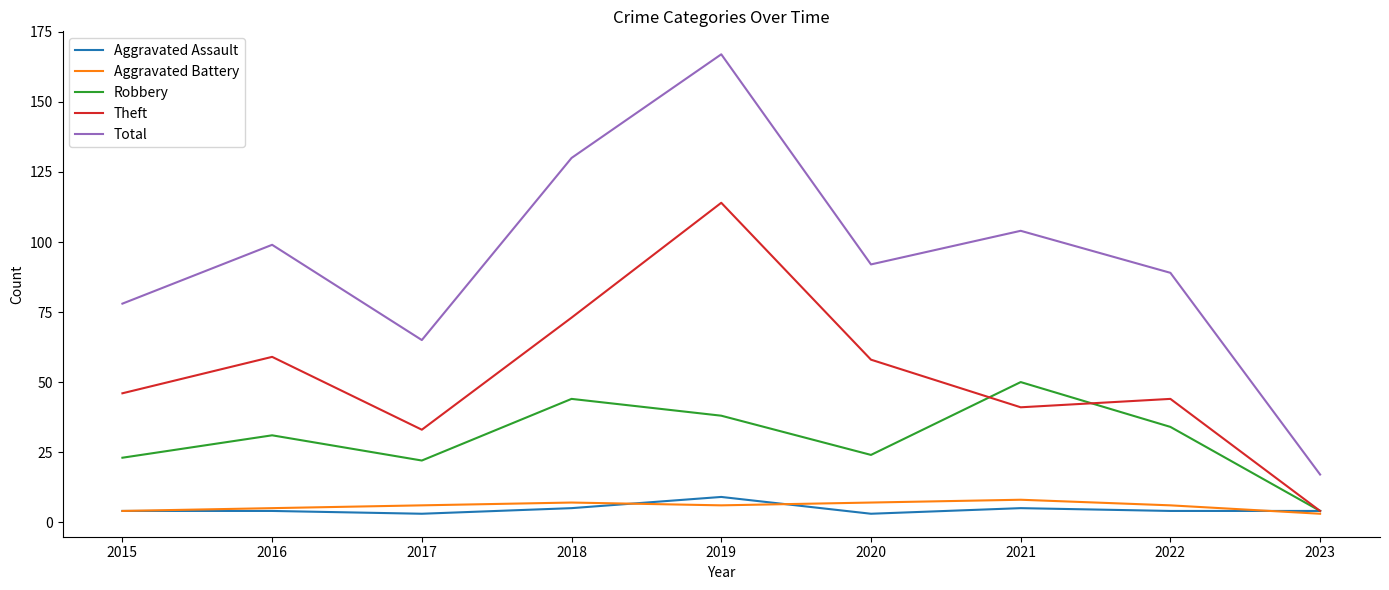

What are all the series names shown in the legend?

Aggravated Assault, Aggravated Battery, Robbery, Theft, Total